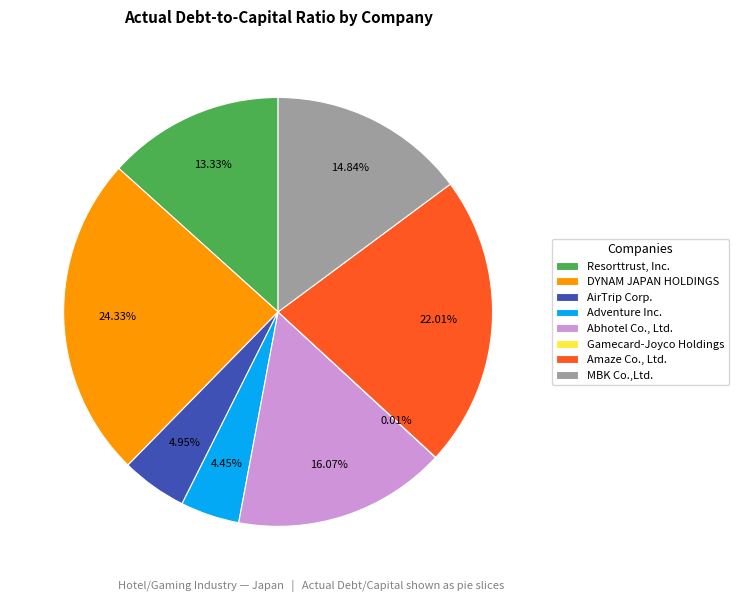

Which has a higher value, Resorttrust, Inc. or MBK Co.,Ltd.?

MBK Co.,Ltd.